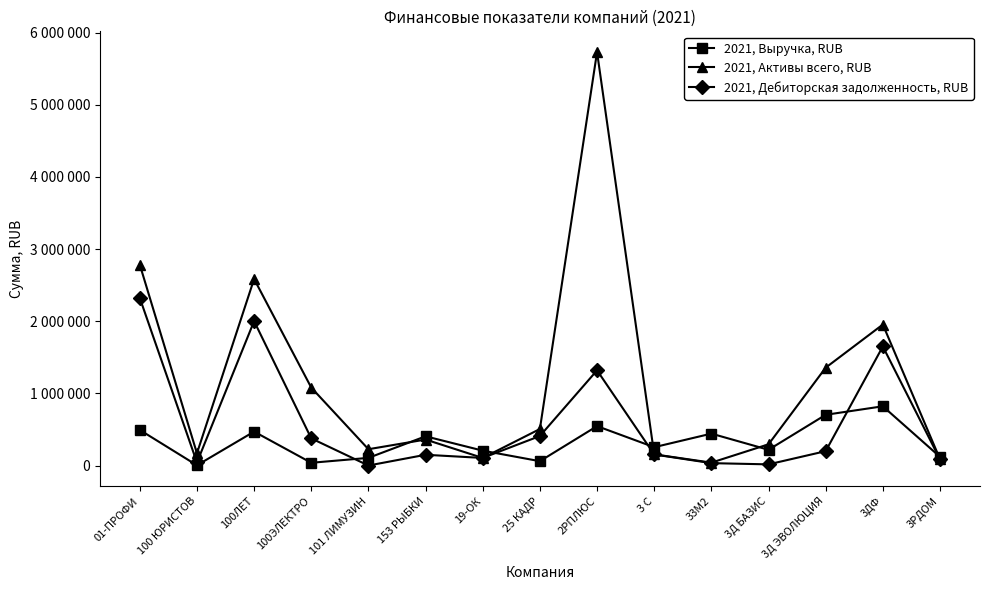

What is the average value of the 2021, Выручка, RUB series?

325667